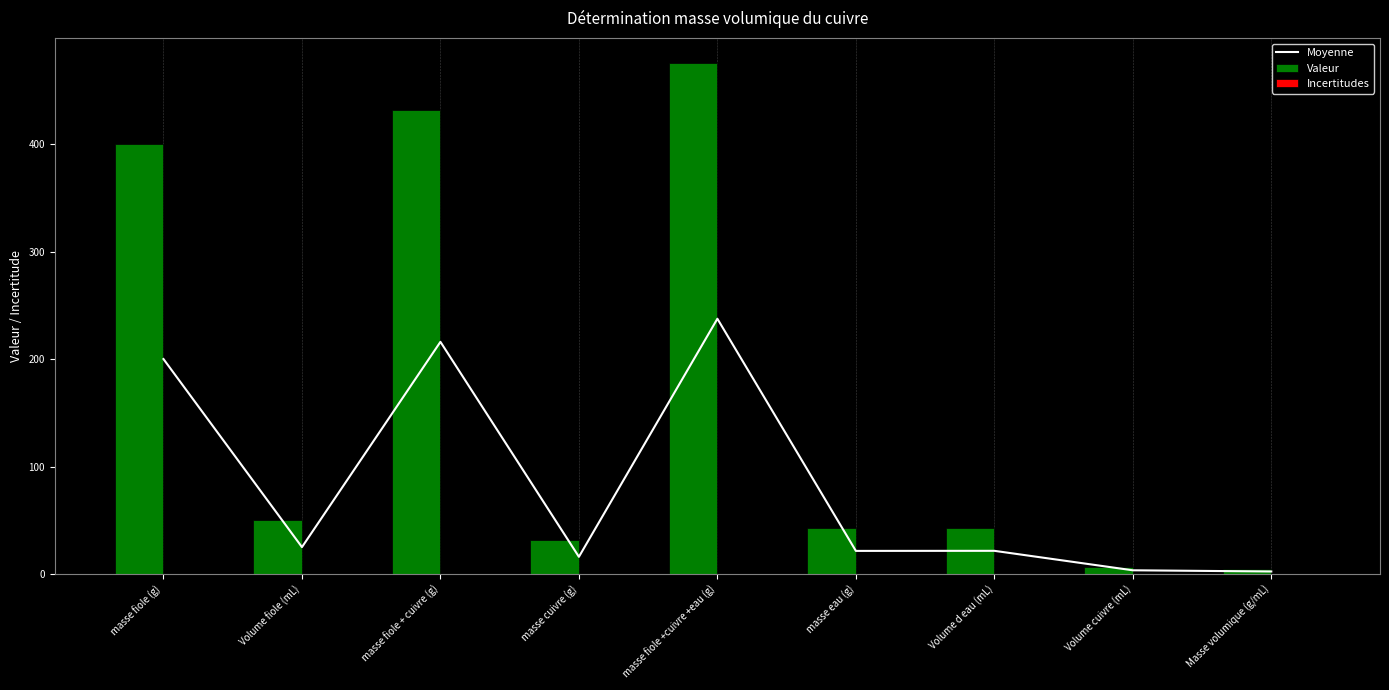

The value of Valeur at masse fiole (g) is 400.0. True or false?

True